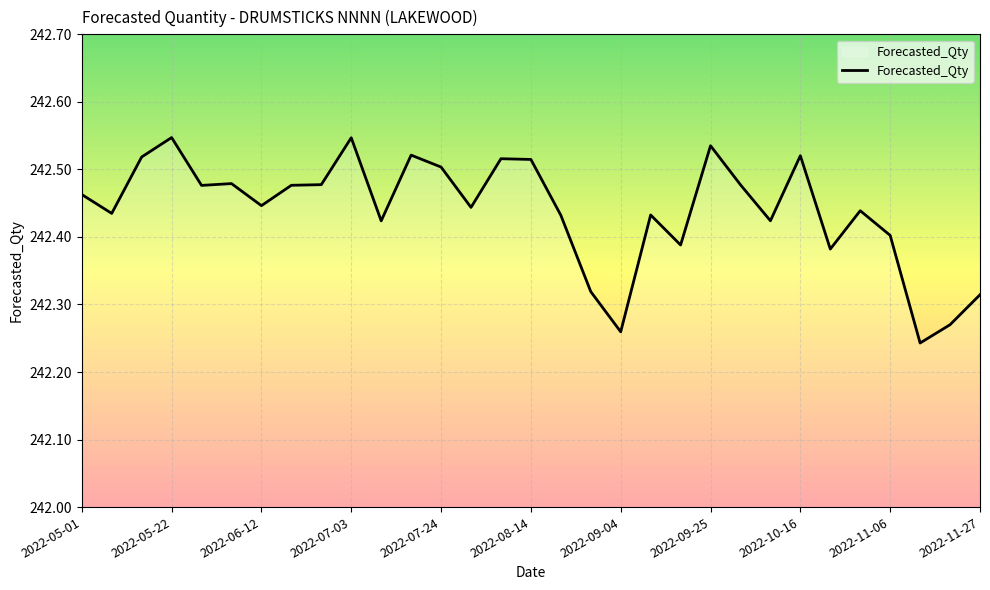

What is the difference between the maximum and minimum values?

0.3